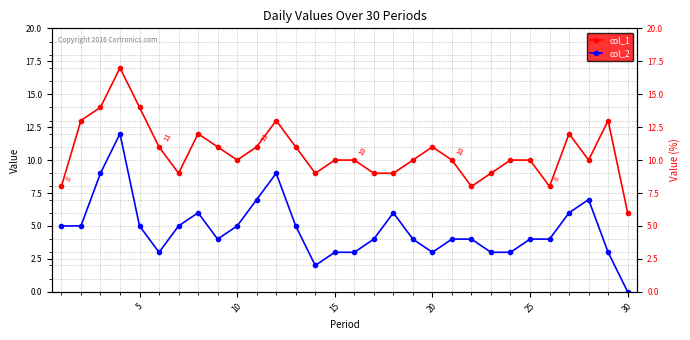

What are all the series names shown in the legend?

col_1, col_2